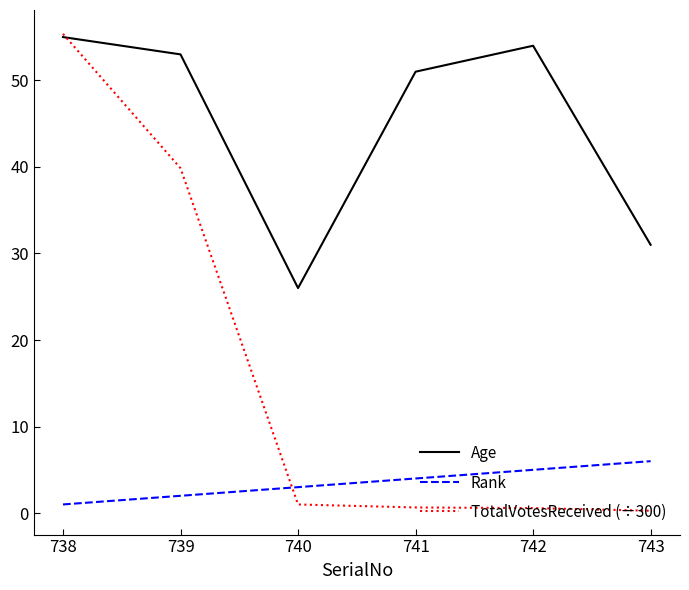

Which category has the highest value across all series?

738